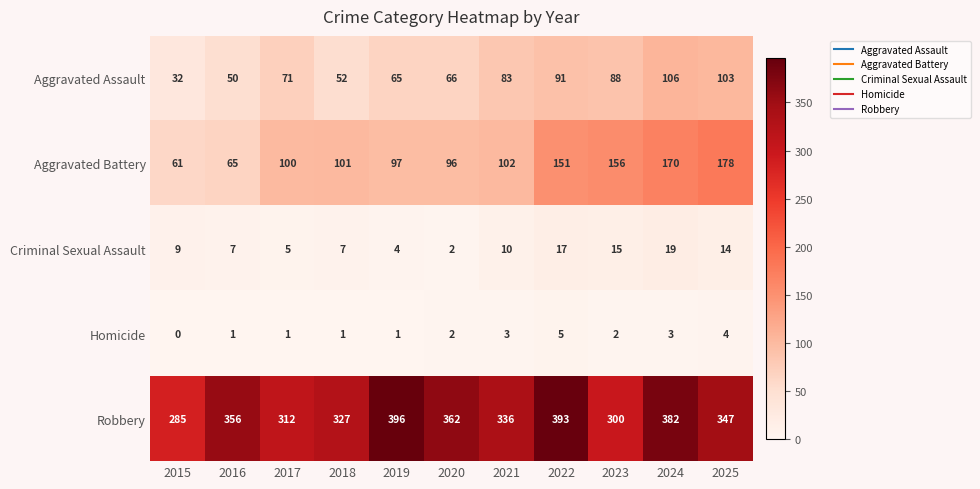

What is the maximum value for Aggravated Battery?

178